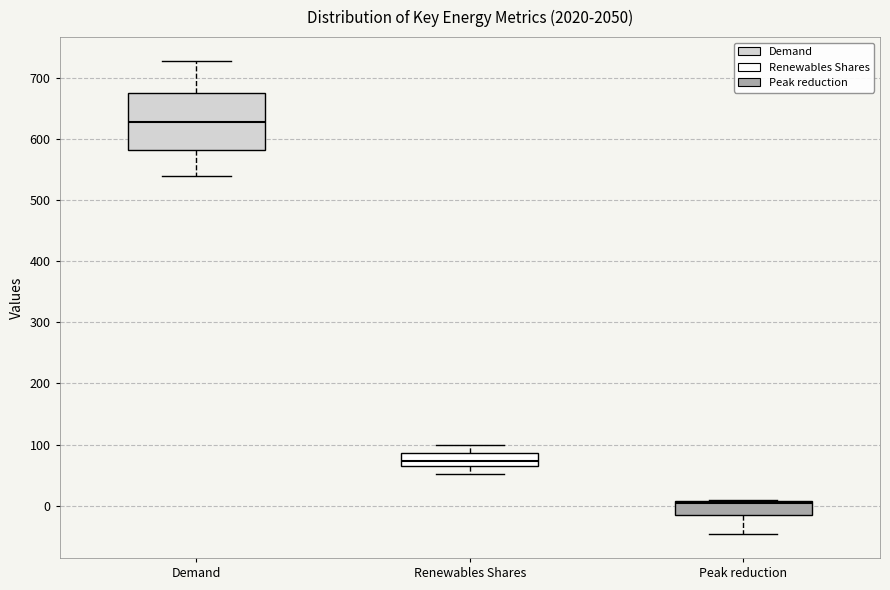

Reading left to right, transcribe this box plot: for each box, give where its median line is, the range the box spans, and where its two whiskers end, as read against the y-axis. The values are not printed on the chart, so give them approximately, as read against the axis.

Demand: median 630, box 580 to 680, whiskers 540 to 730
Renewables Shares: median 70, box 60 to 90, whiskers 50 to 100
Peak reduction: median 0, box -20 to 10, whiskers -50 to 10